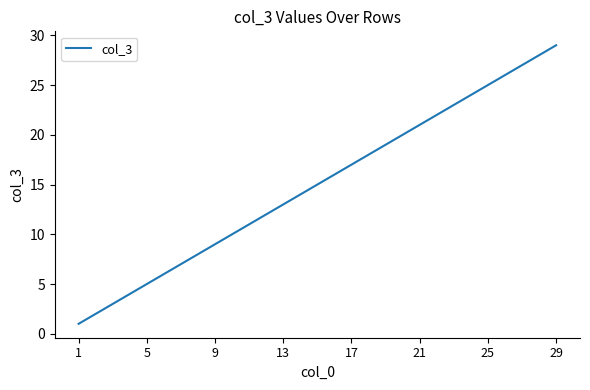

What is the greatest value displayed?

29